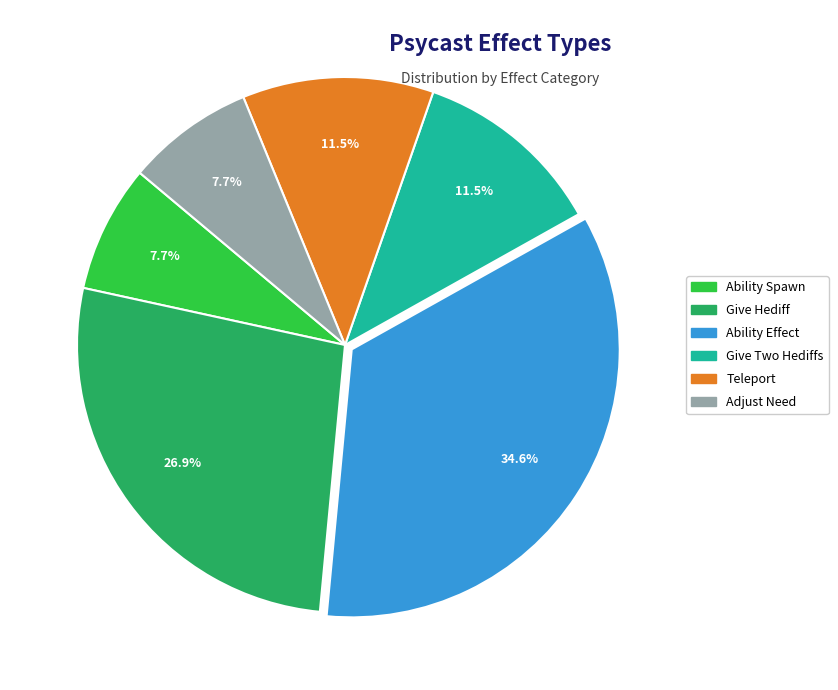

To the nearest percent, what is the difference between the largest and smallest slice percentages?

27%